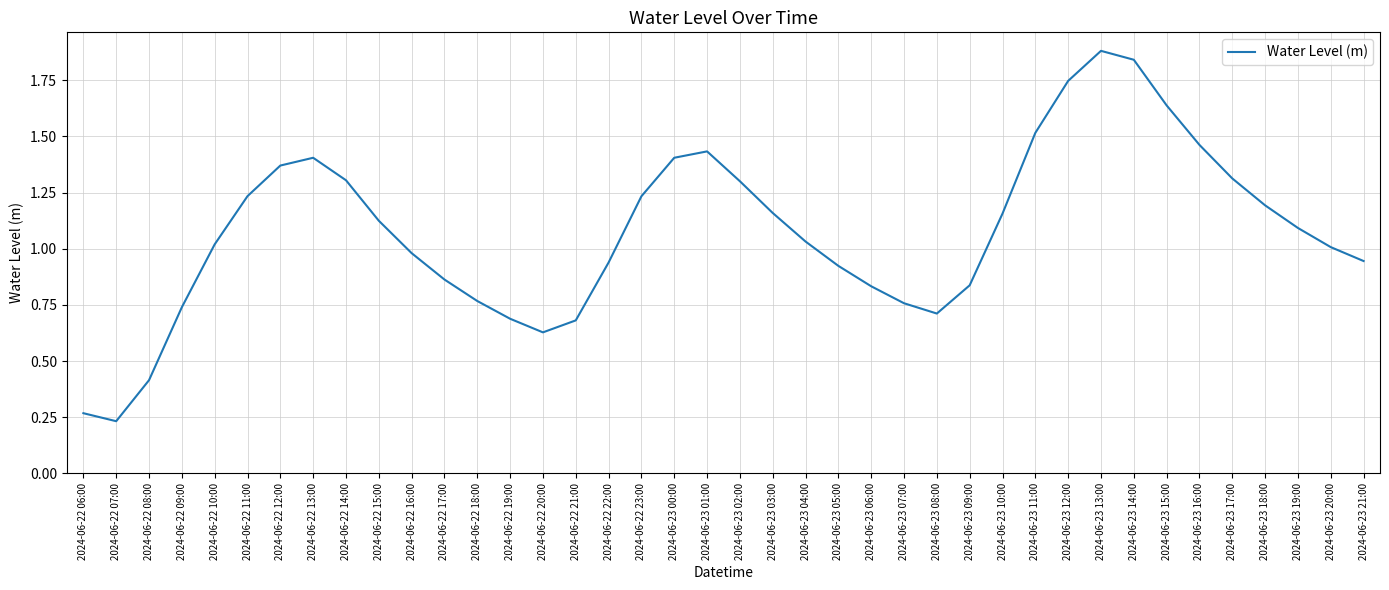

Between 2024-06-23 13:00 and 2024-06-23 10:00, which is larger?

2024-06-23 13:00